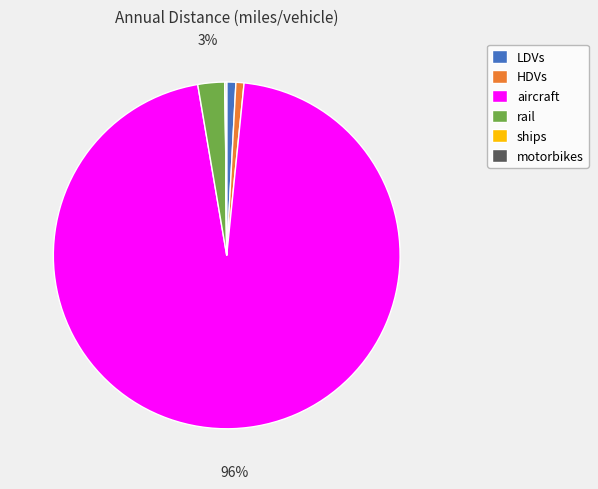

Which slice is the largest?

aircraft